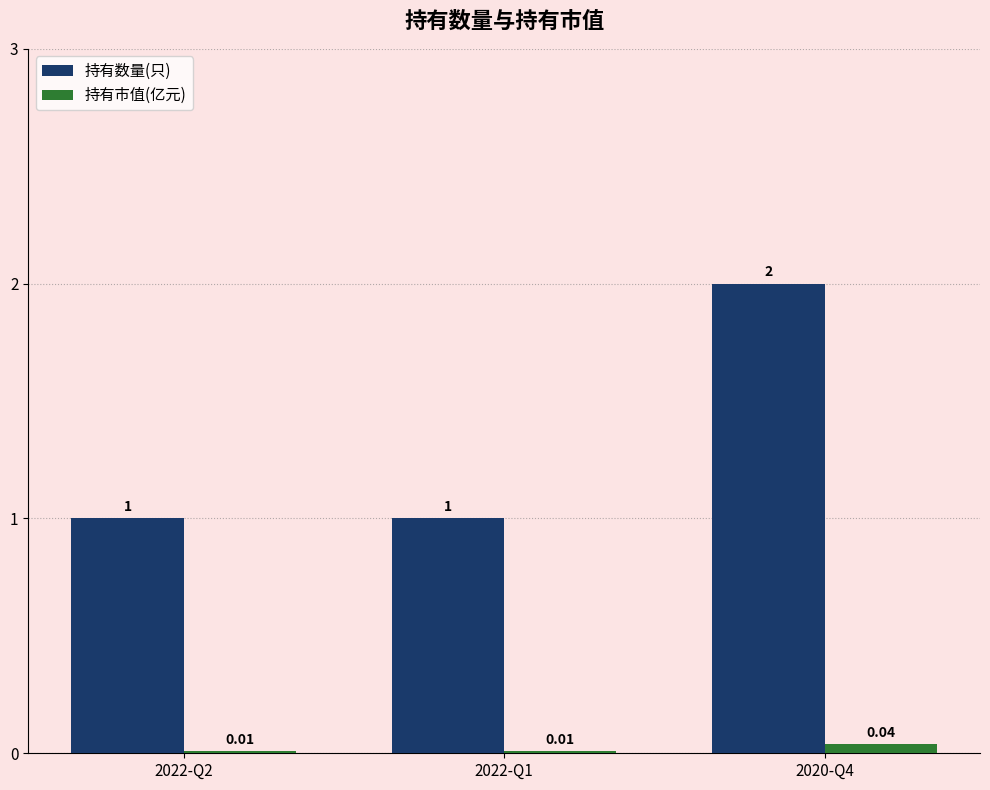

What is the total value across all series at 2020-Q4?

2.0